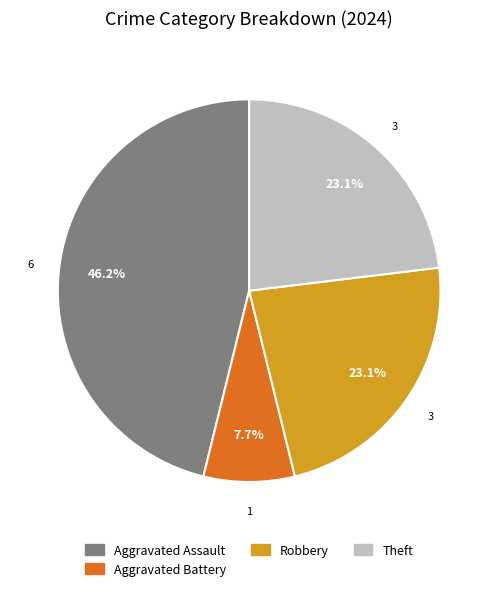

Does any single category account for the majority?

No